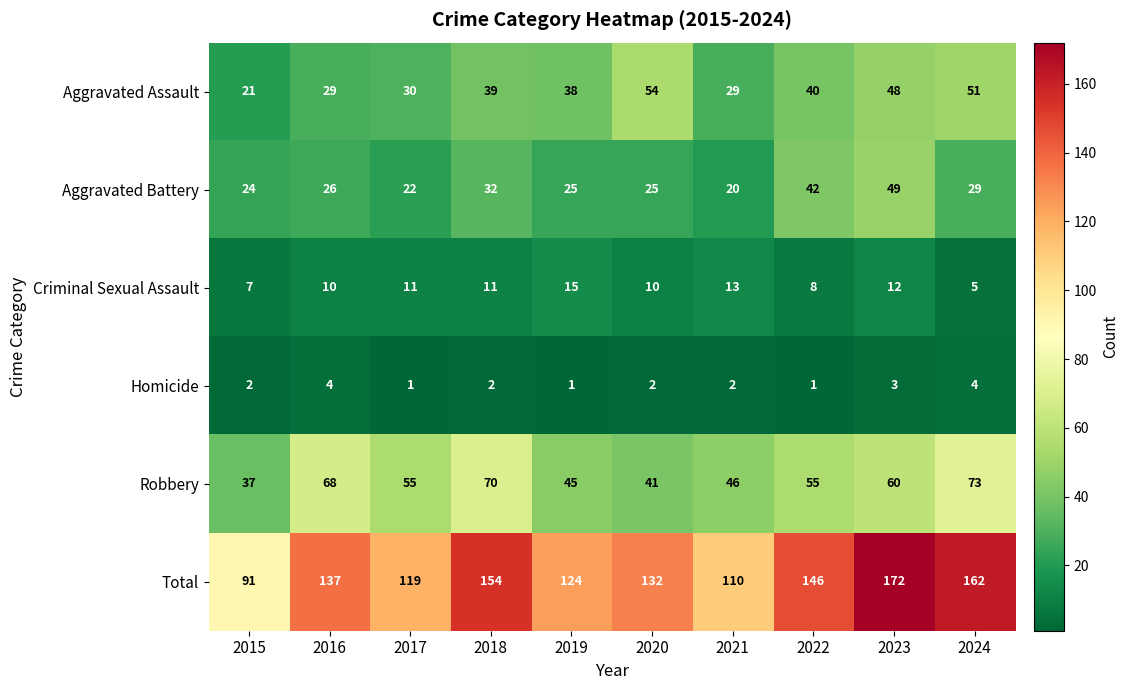

Which series has the largest range (max minus min)?

Total